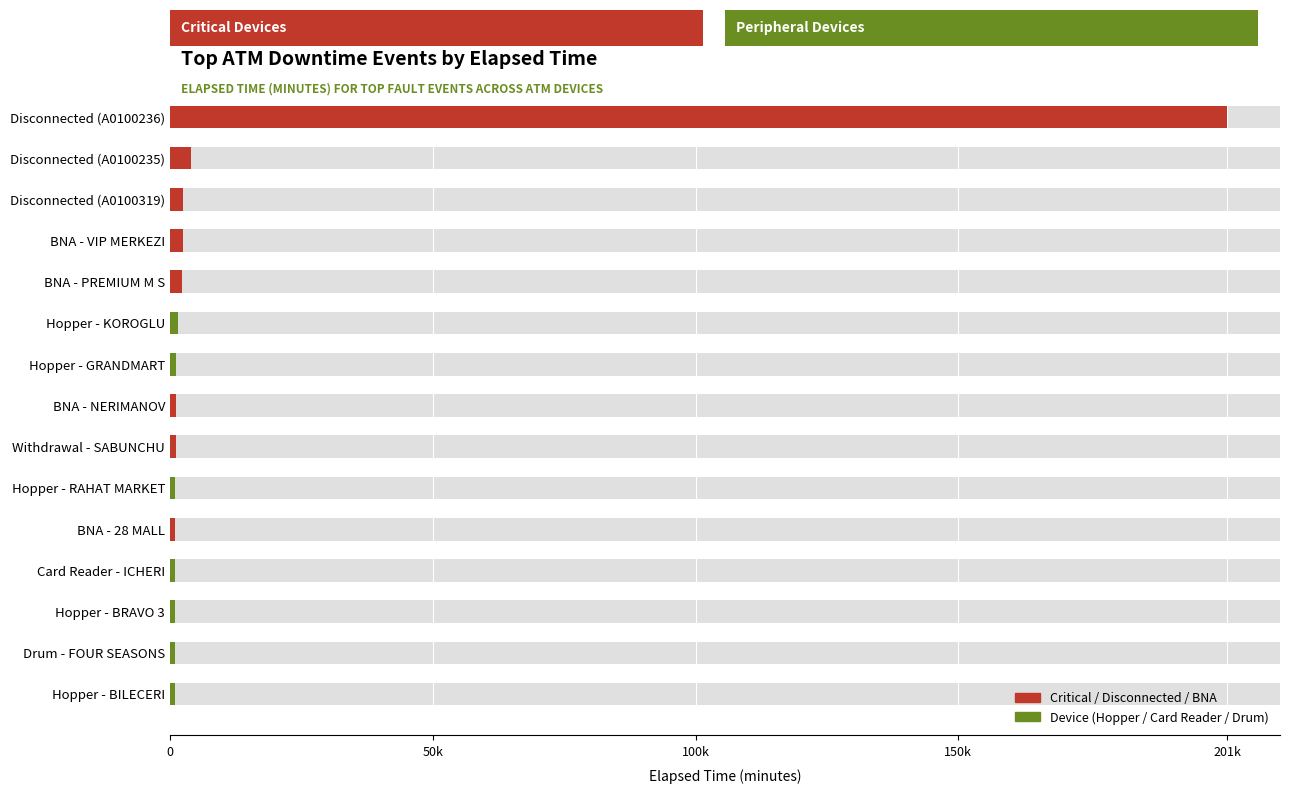

How many bars are there in total?

15